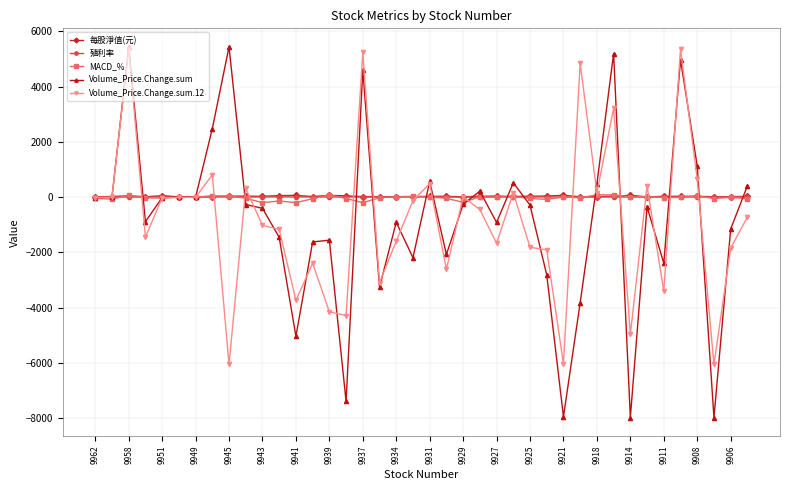

Does the chart have visible grid lines?

Yes